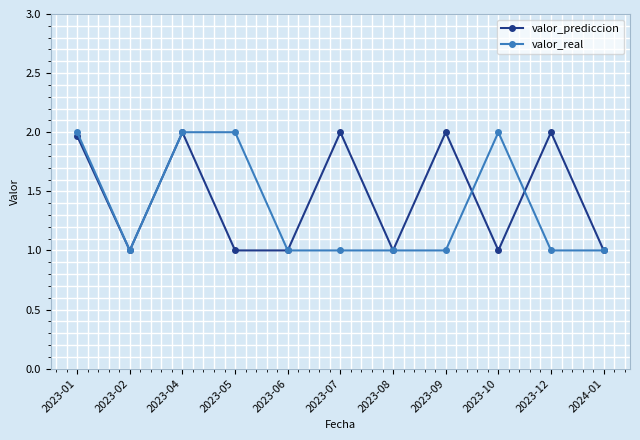

Is it true that valor_real equals 0.3 at 2023-02?

False